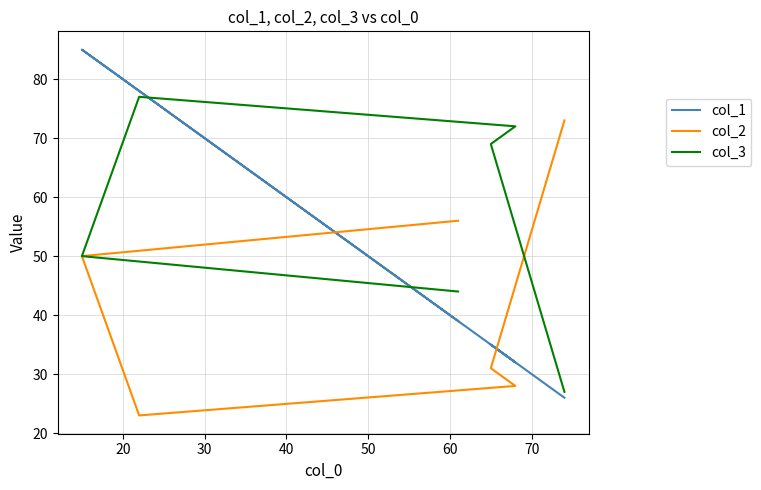

In col_1, how many points are higher than both neighbors (excluding endpoints)?

2